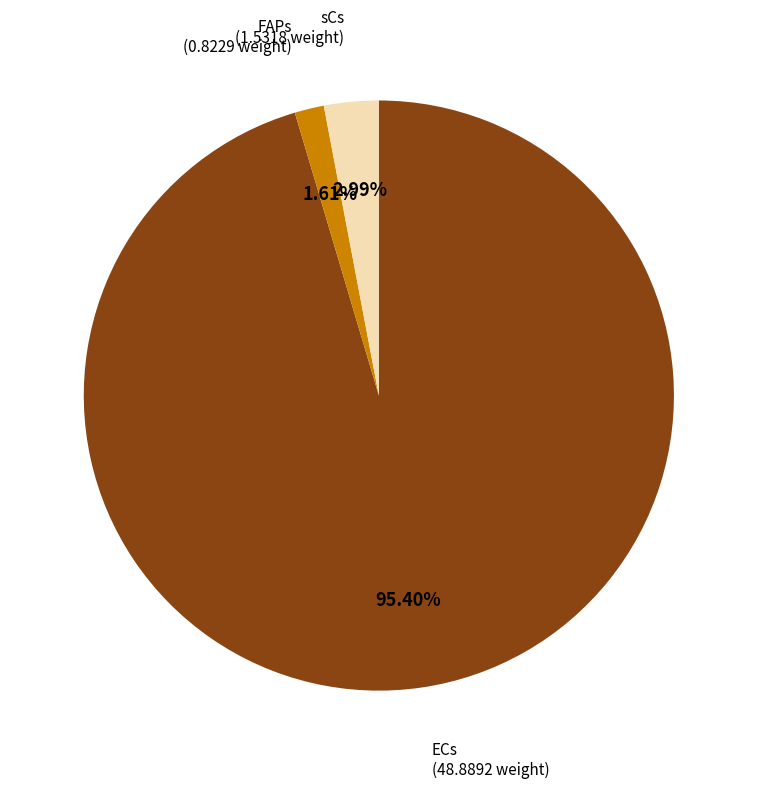

To the nearest percent, what percentage of the pie is FAPs?

2%